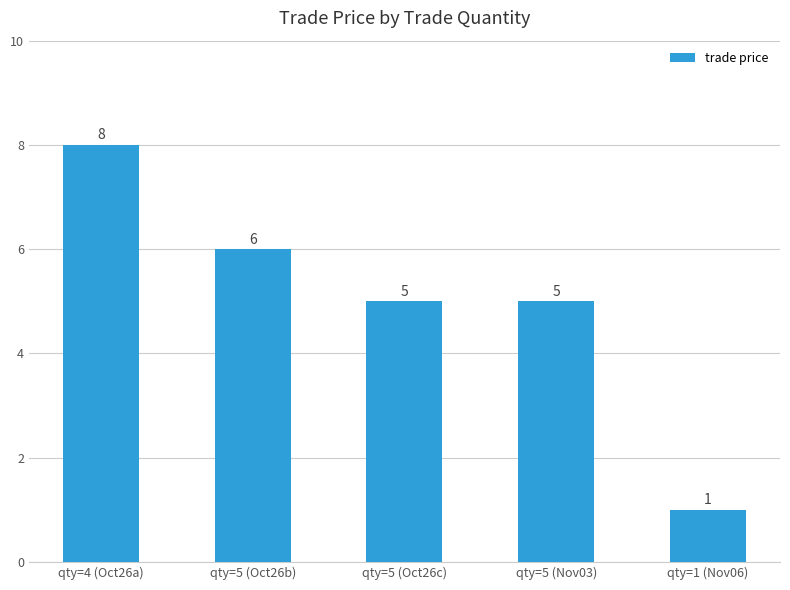

Are the bars grouped side by side (vs. stacked)?

No